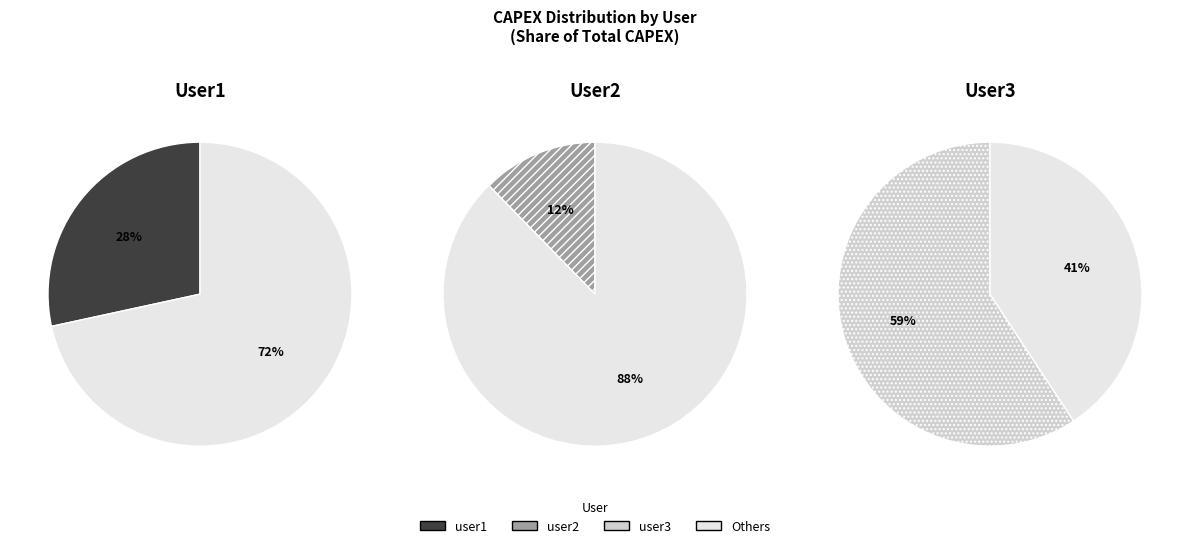

Which slice is the smallest?

user2